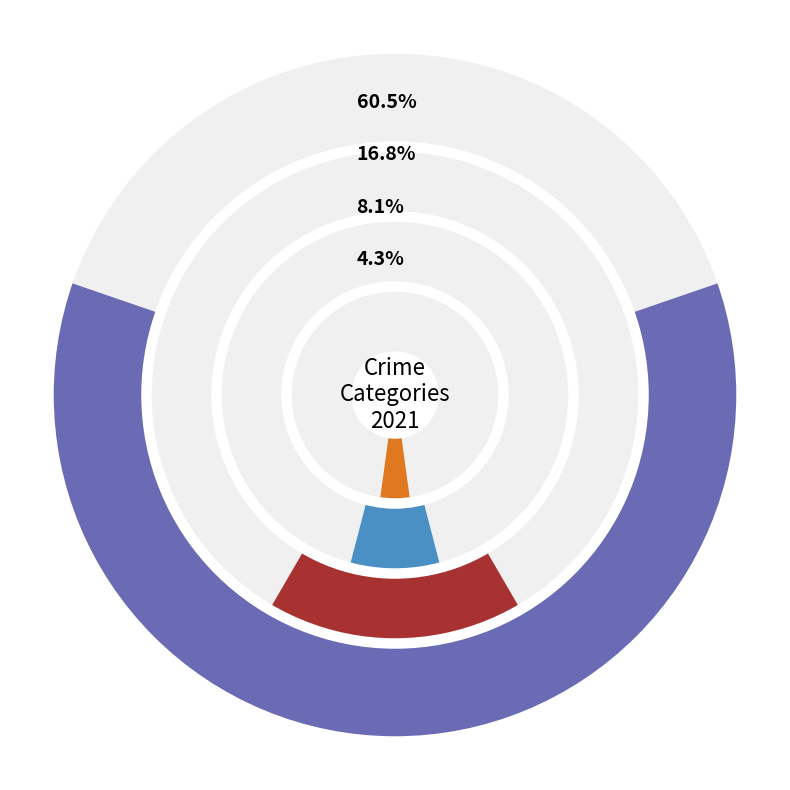

Which slice is the smallest?

Arson